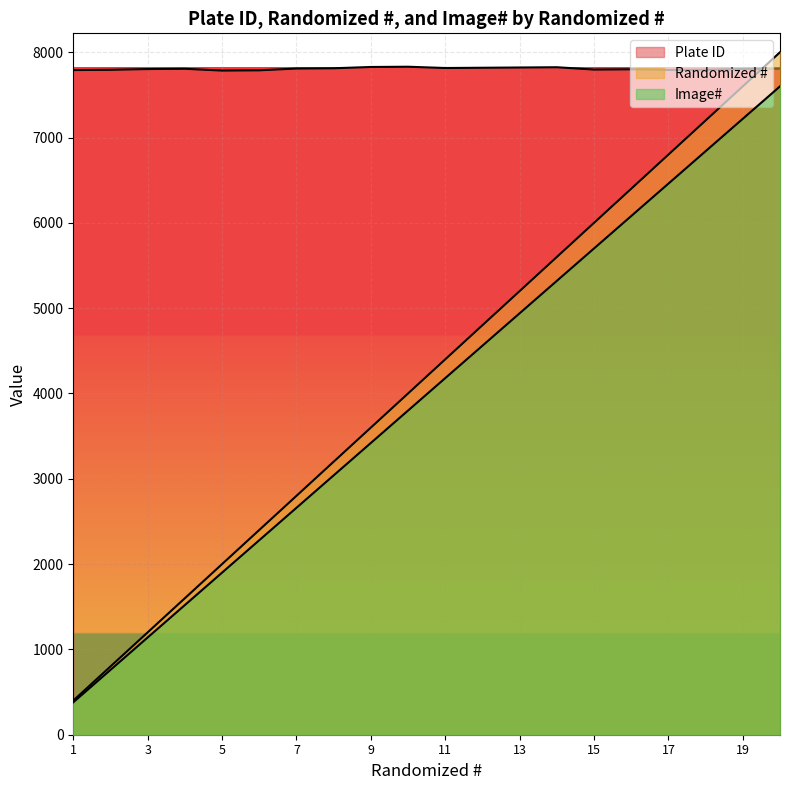

What is the difference between the second highest and second lowest values in the Image# series?

6460